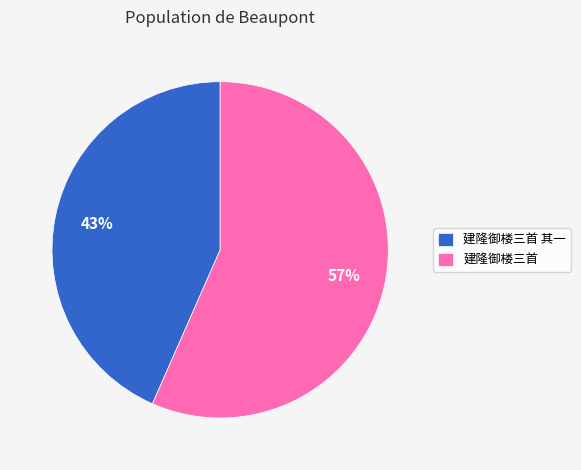

To the nearest percent, what is the average slice percentage?

50%